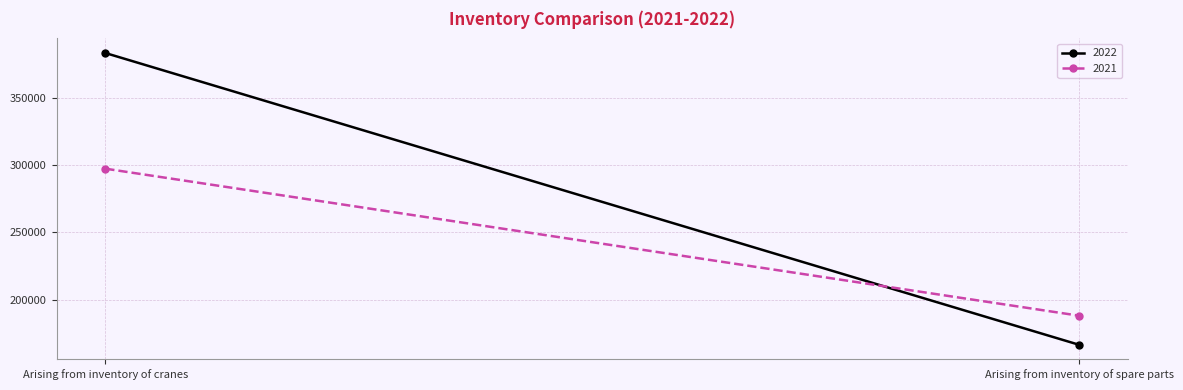

How many categories are shown in the chart?

2